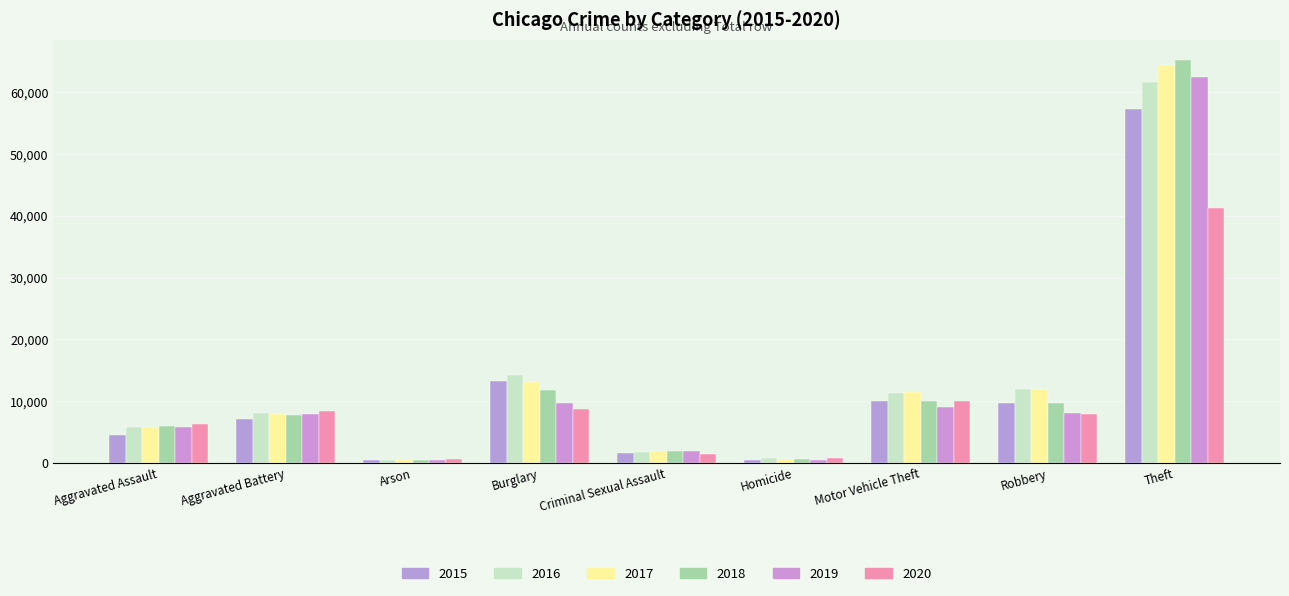

Rank the series by their maximum value, from highest to lowest.

2018, 2017, 2019, 2016, 2015, 2020